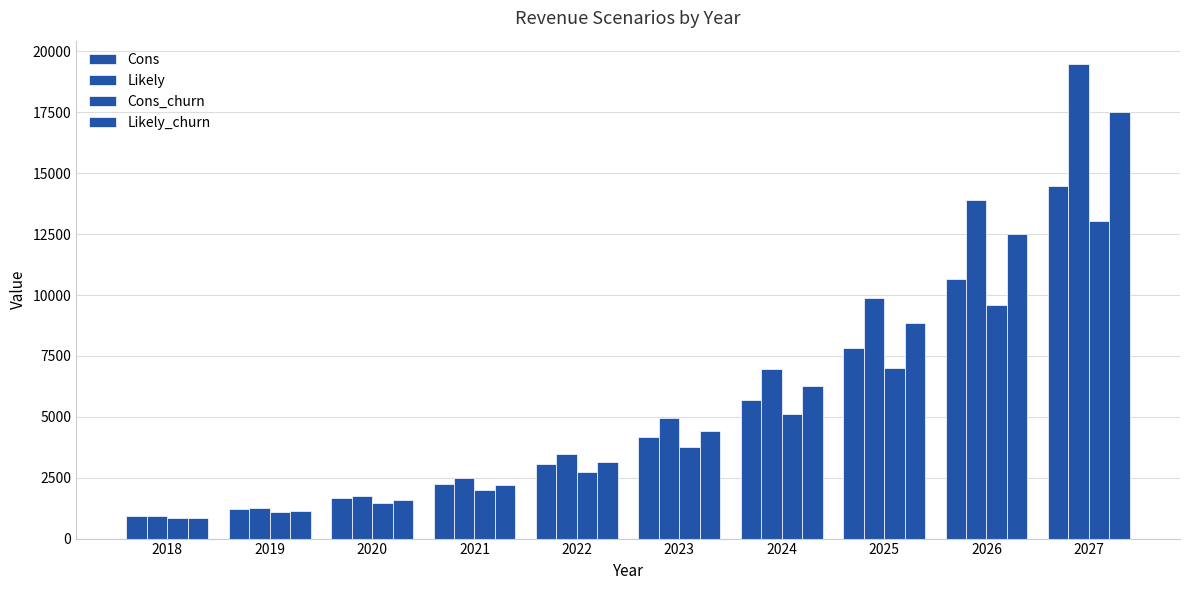

Reading left to right, list all the values displayed in this chart.

Cons: 2018=921.6	2019=1228.8	2020=1651.2	2021=2236.8	2022=3052.8	2023=4176.0	2024=5702.4	2025=7804.8	2026=10646.4	2027=14486.4
Likely: 2018=921.6	2019=1267.2	2020=1756.8	2021=2467.2	2022=3484.8	2023=4934.4	2024=6979.2	2025=9859.2	2026=13881.6	2027=19468.8
Cons_churn: 2018=825.6	2019=1104.0	2020=1478.4	2021=2006.4	2022=2745.6	2023=3753.6	2024=5126.4	2025=7017.6	2026=9580.8	2027=13036.8
Likely_churn: 2018=825.6	2019=1132.8	2020=1574.4	2021=2217.6	2022=3129.6	2023=4435.2	2024=6278.4	2025=8870.4	2026=12489.6	2027=17520.0